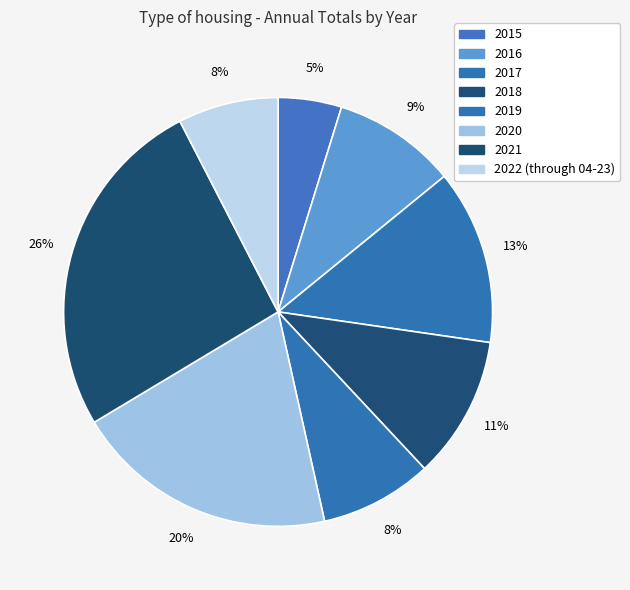

Approximately how many times larger is the value at 2019 compared to 2020?

0.4